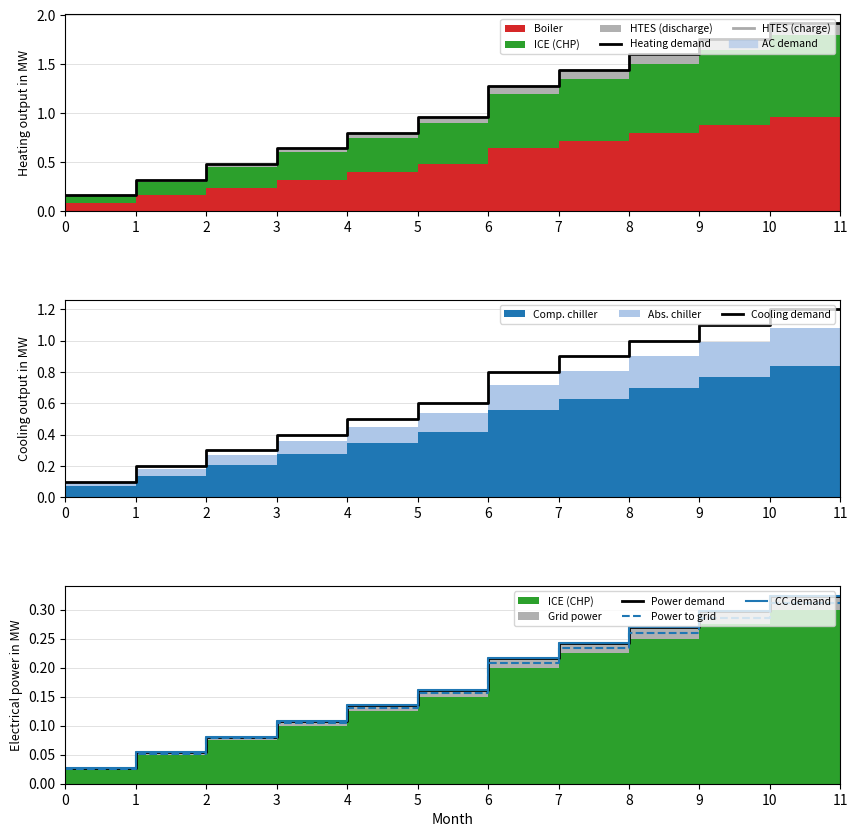

At which category is the sum across all series the highest?

10